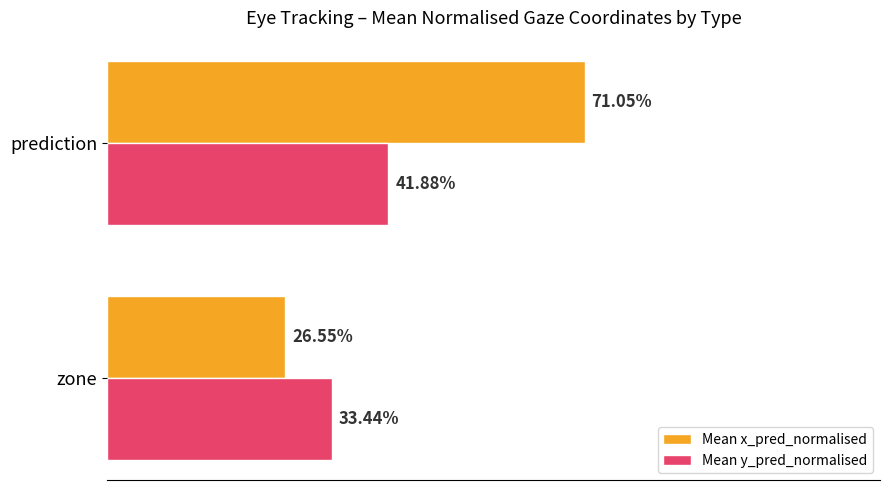

What are all the series names shown in the legend?

Mean x_pred_normalised, Mean y_pred_normalised